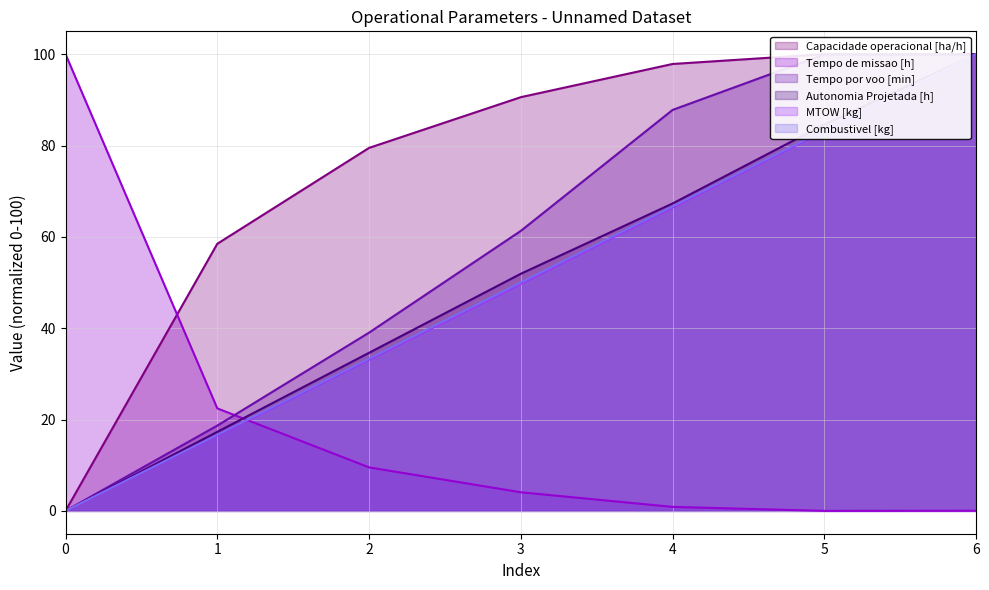

Where does the Tempo por voo [min] series first go above 61?

3